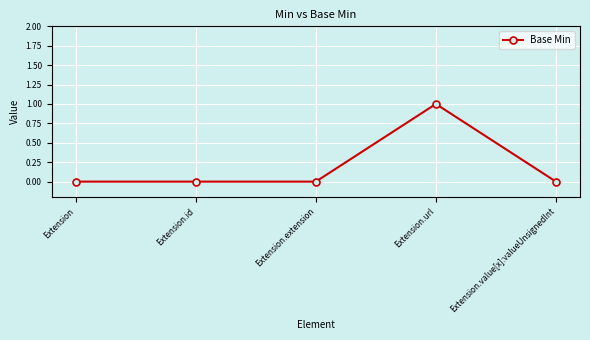

What is the label of the 5th point from the left?

Extension.value[x]:valueUnsignedInt